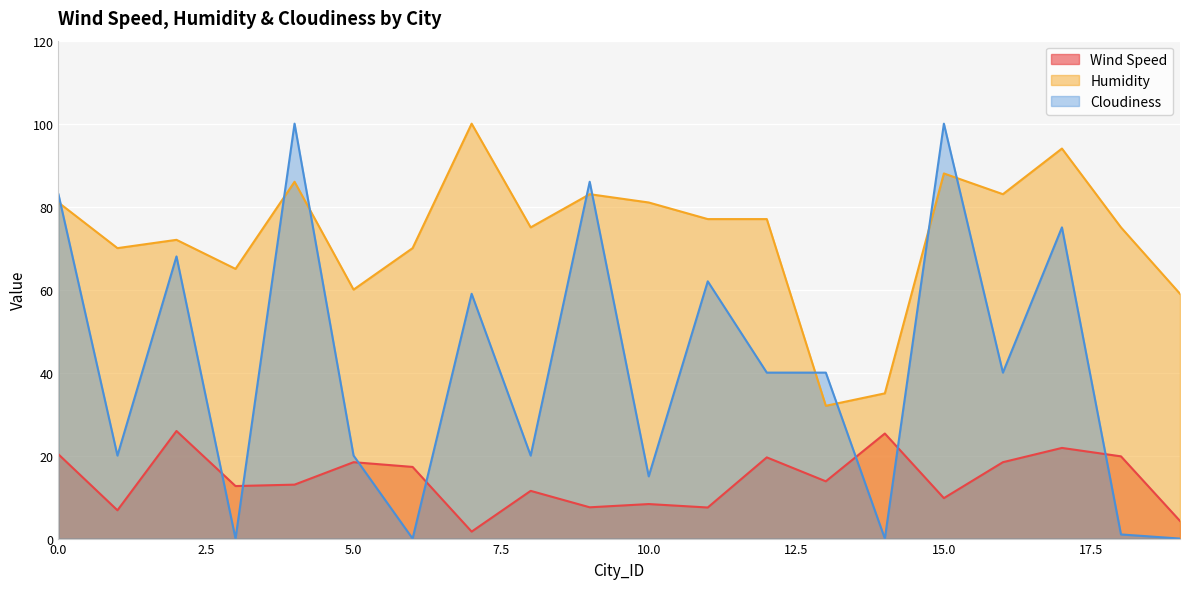

At which label is Cloudiness closest to 50?

7